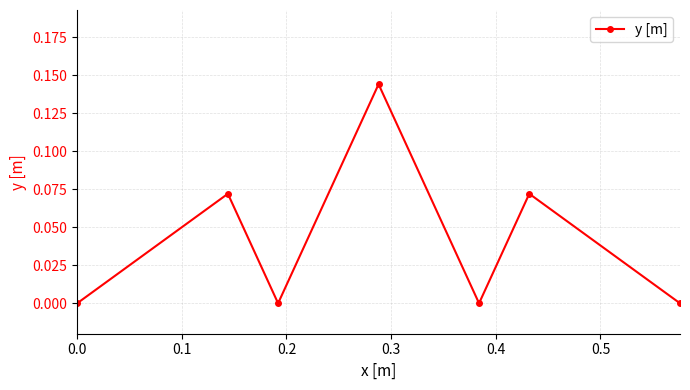

How many distinct data groups are displayed?

1